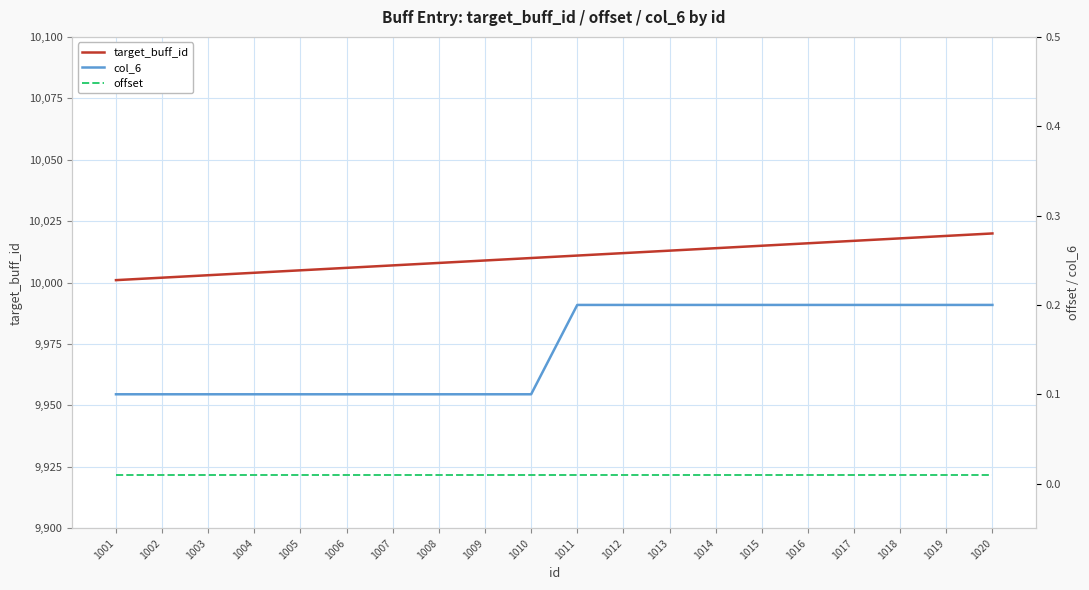

What is the sum of all target_buff_id values?

200210